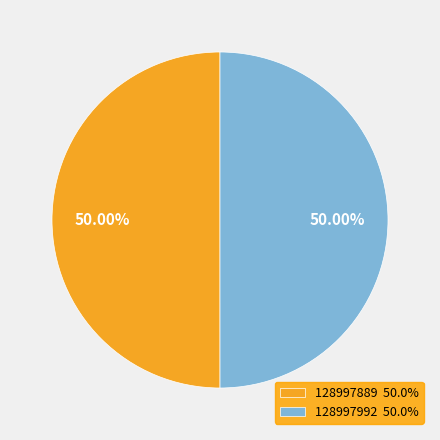

How many segments does this pie chart have?

2